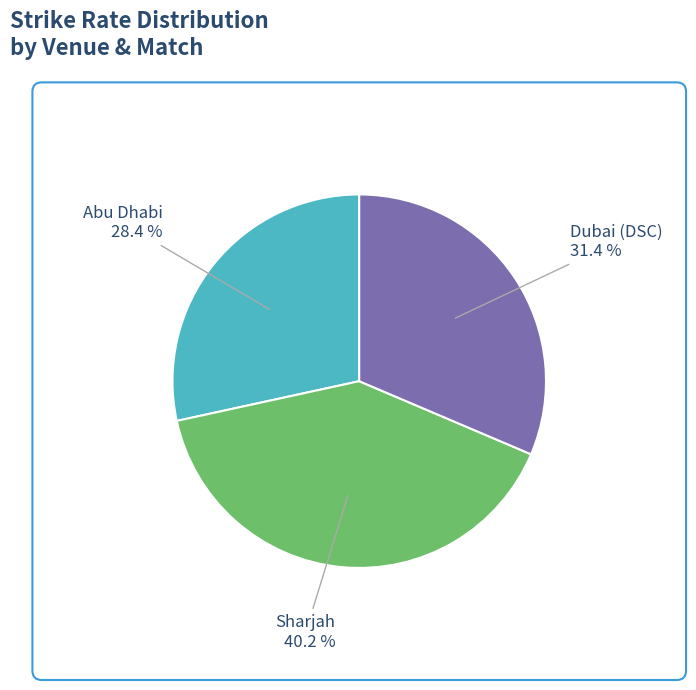

What is the ratio of the value at Dubai (DSC) to the value at Sharjah?

0.8